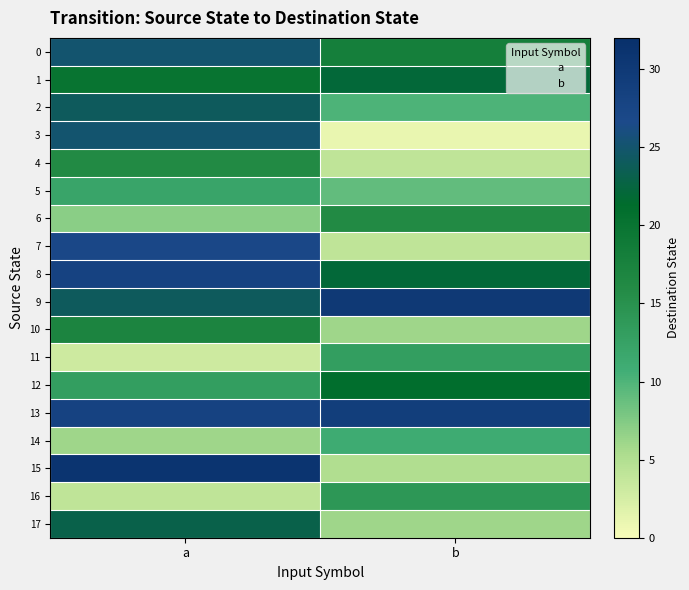

The value of 8 at a is 37. True or false?

False